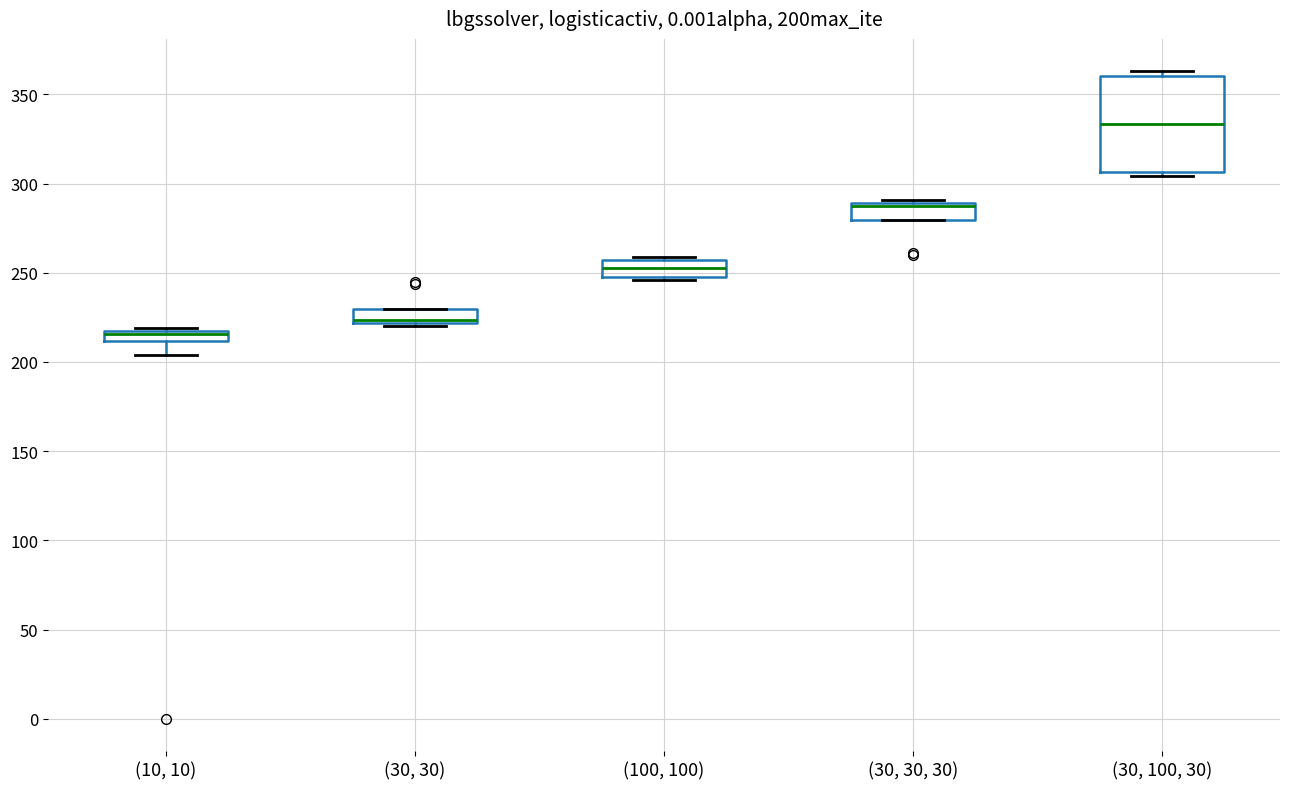

Which box's median line is the lowest?

(10, 10)